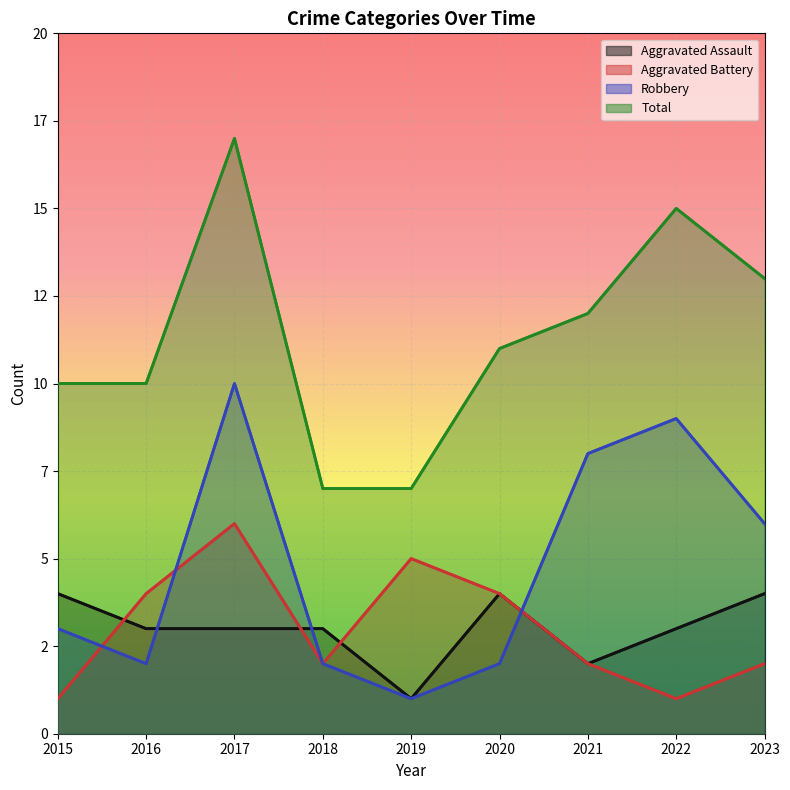

What is the sum of the Aggravated Assault values at 2016 and 2020?

7